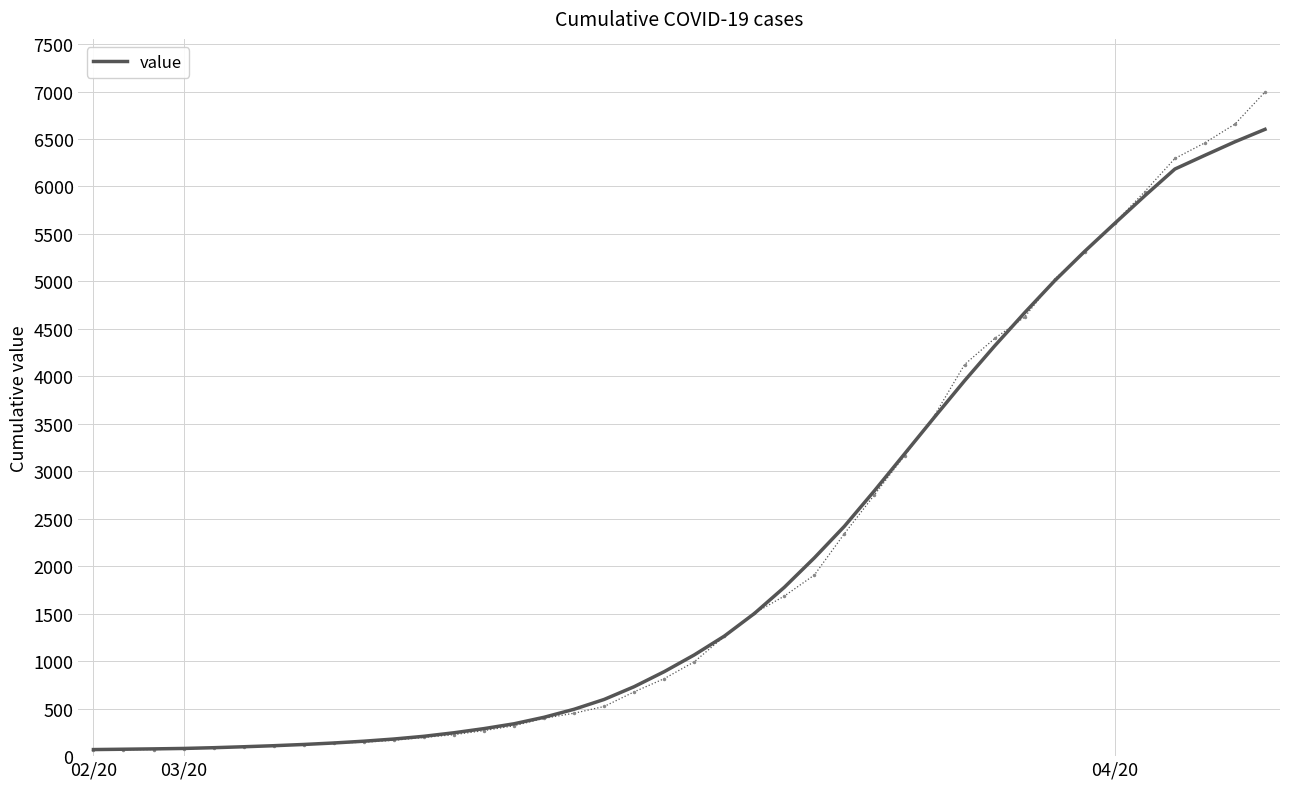

List the labels in order of value, largest first.

39, 38, 37, 36, 35, 34, 33, 32, 31, 30, 29, 28, 27, 26, 25, 24, 23, 22, 21, 20, 19, 18, 17, 16, 15, 14, 13, 12, 11, 10, 9, 8, 7, 6, 5, 4, 3, 04/20, 03/20, 02/20